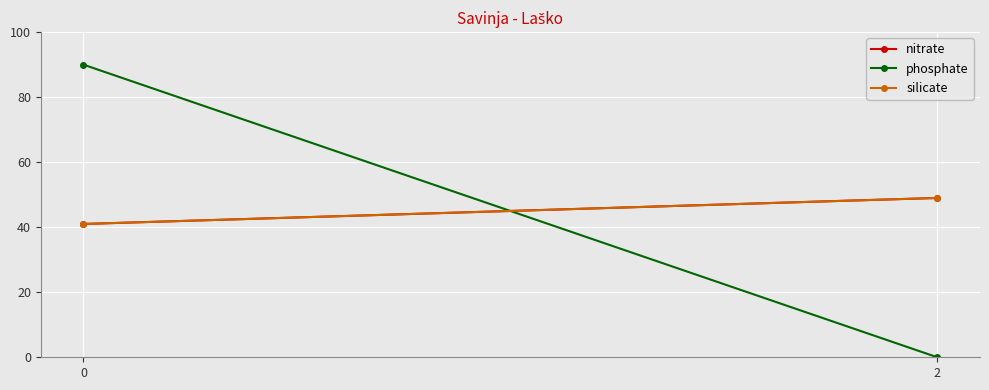

At 0, list the series in order from smallest to largest.

nitrate, silicate, phosphate